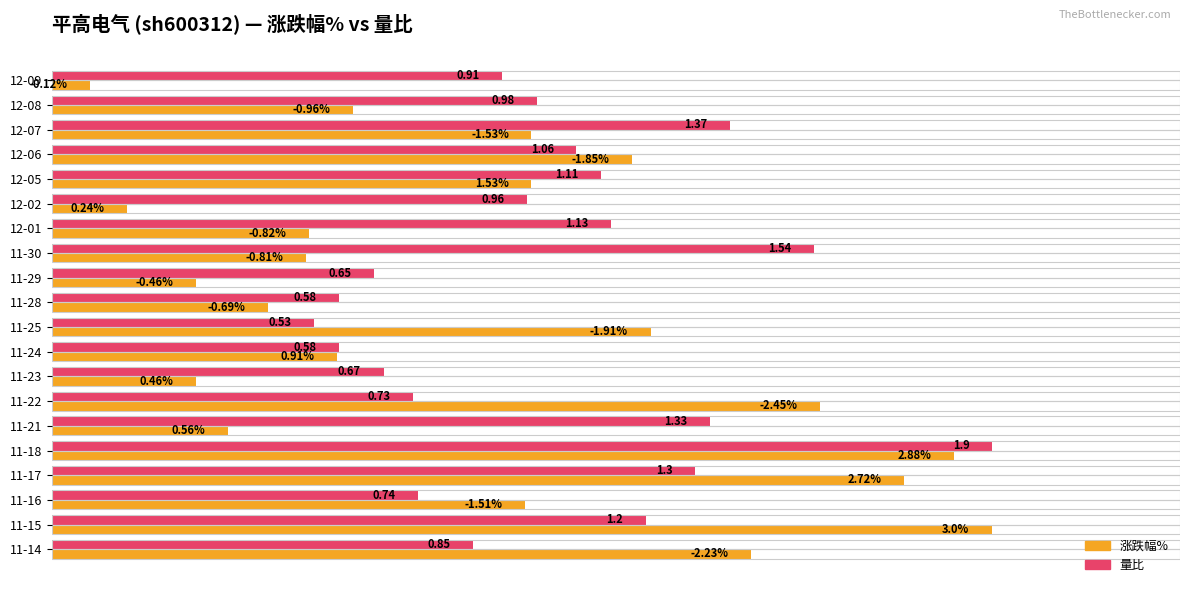

What are all the series names shown in the legend?

涨跌幅%, 量比